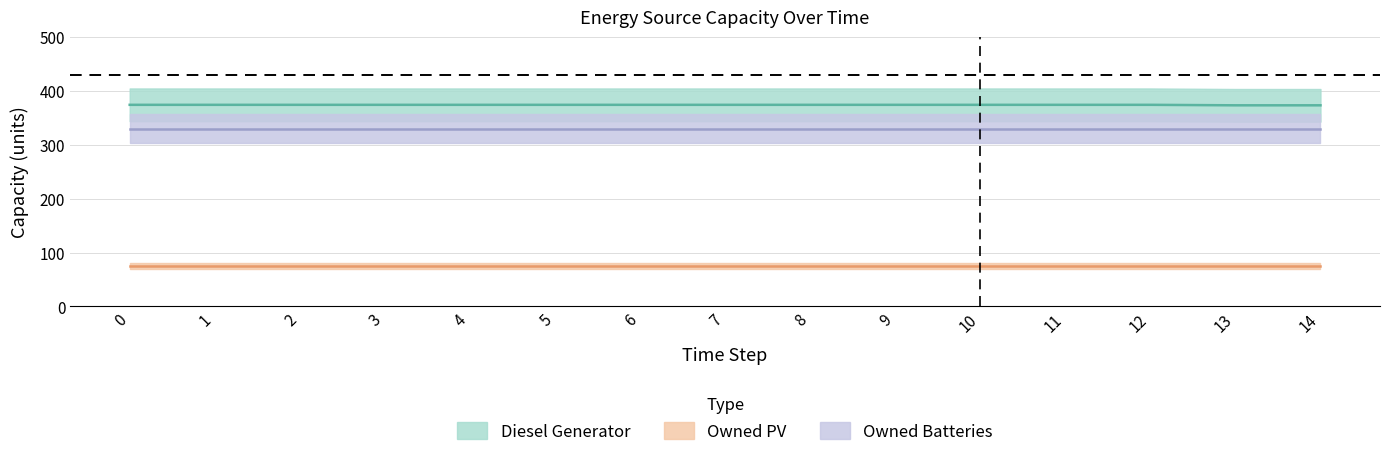

Reading left to right, what are all the values shown in this chart?

Diesel Generator: 405	405	405	405	405	405	405	405	405	405	405	405	405	404	404
Owned PV: 81	81	81	81	81	81	81	81	81	81	81	81	81	81	81
Owned Batteries: 357	357	357	357	357	357	357	357	357	357	357	357	357	357	357